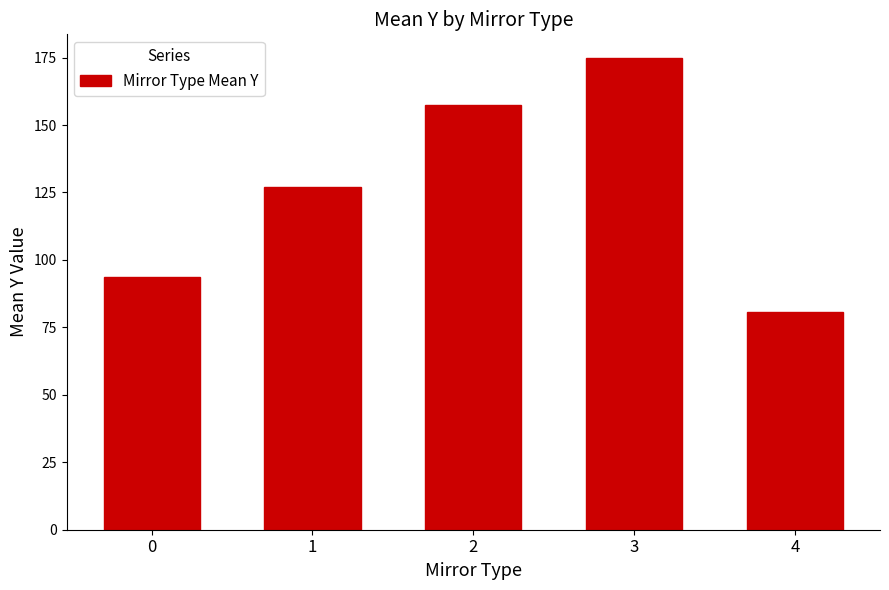

At which label does the data first exceed 126?

1